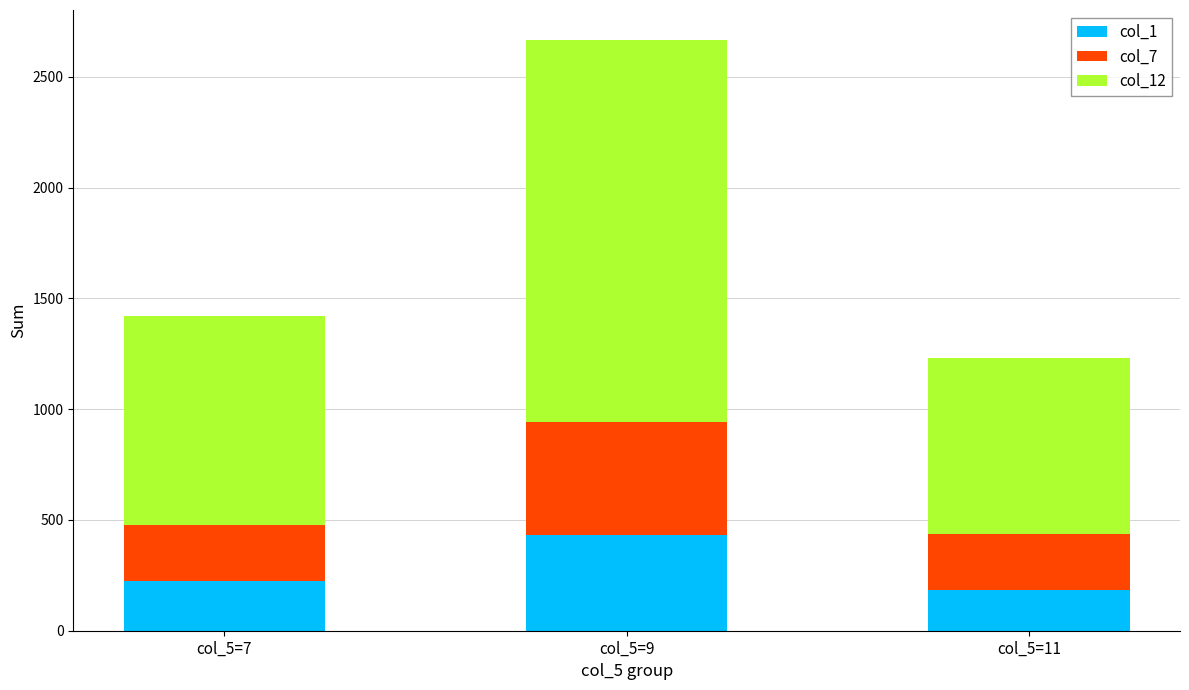

Are the bars grouped side by side (vs. stacked)?

No